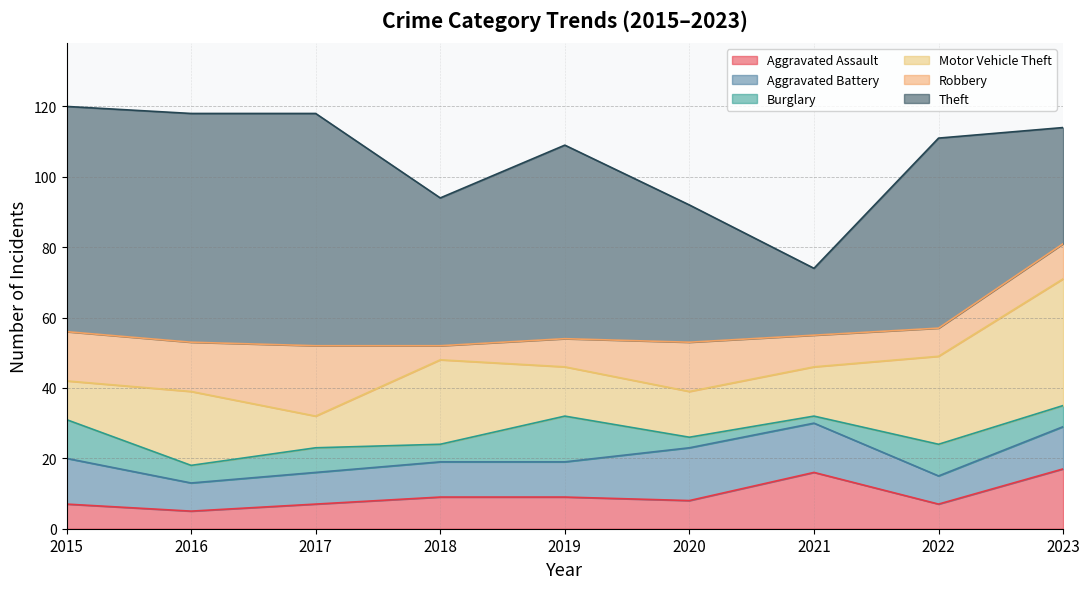

Is the value of Aggravated Assault at 2019 greater than the value of Burglary at 2021?

Yes